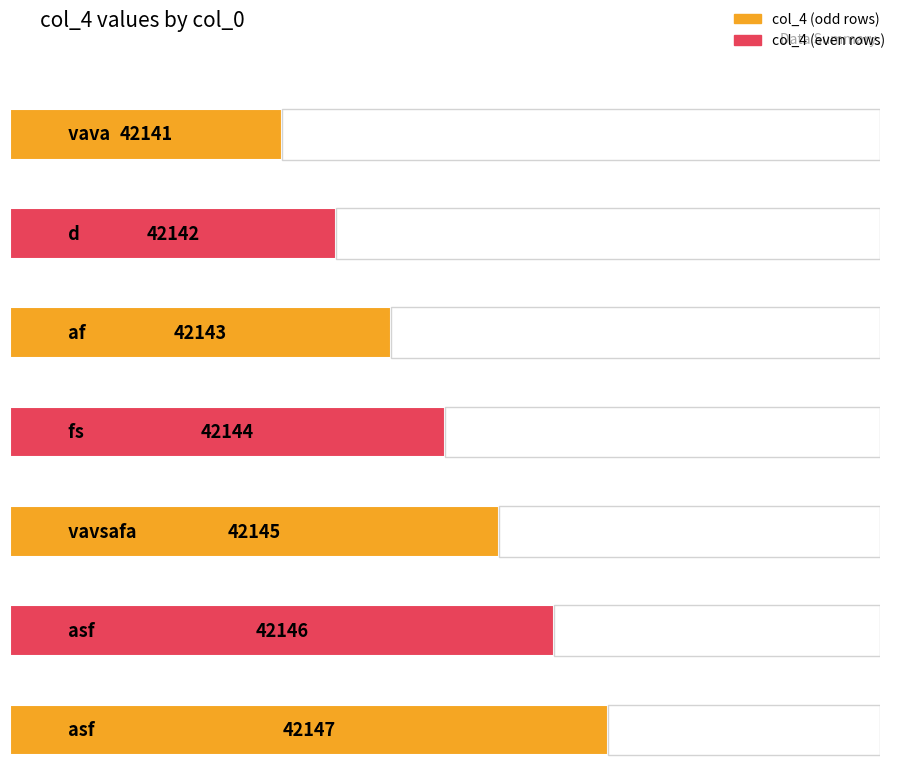

List the labels in order of value, smallest first.

vava, d, af, fs, vavsafa, asf, asf